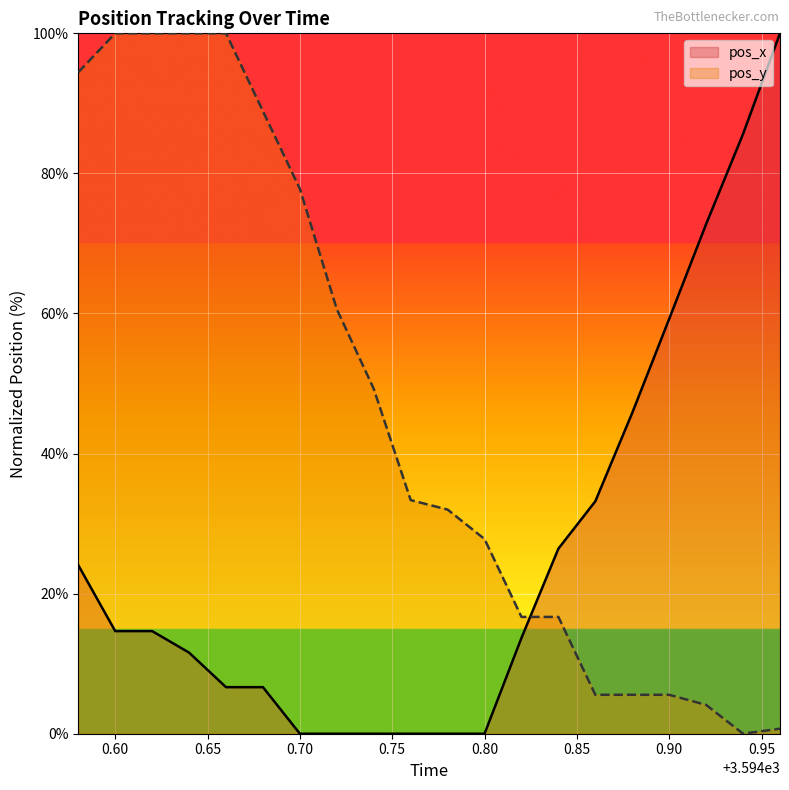

List the series in order of their peak value, lowest first.

pos_x, pos_y